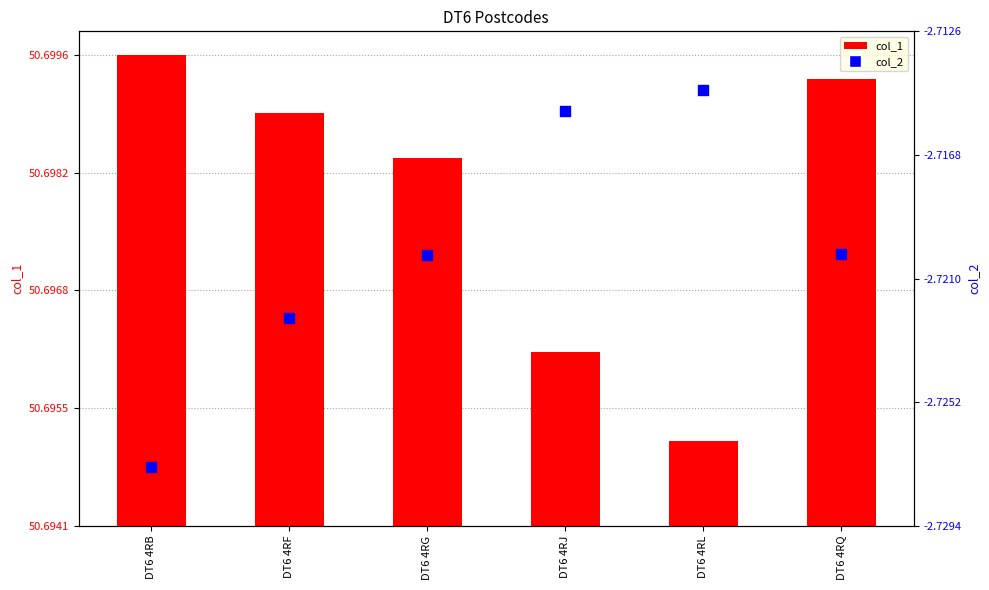

Which series reaches the maximum Y coordinate?

col_1